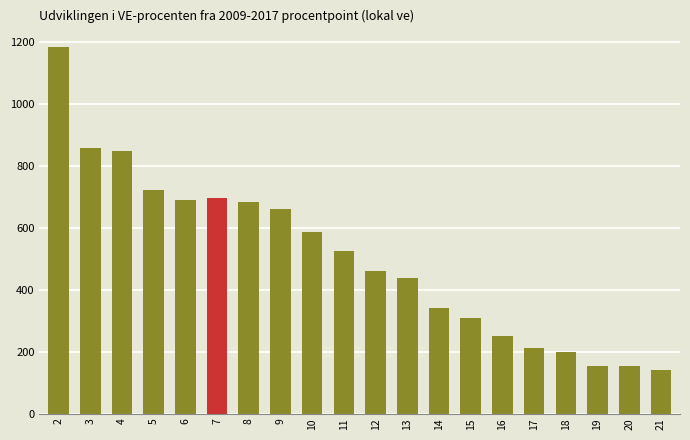

Count the number of categories in the chart.

20